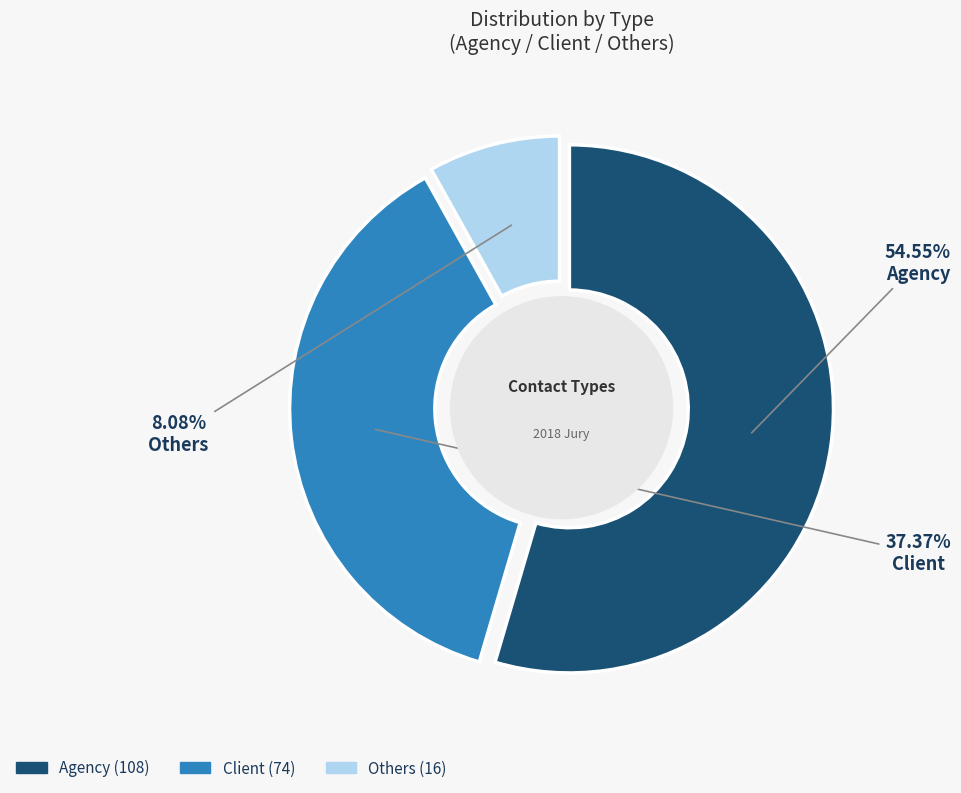

Count the number of slices in the pie.

3